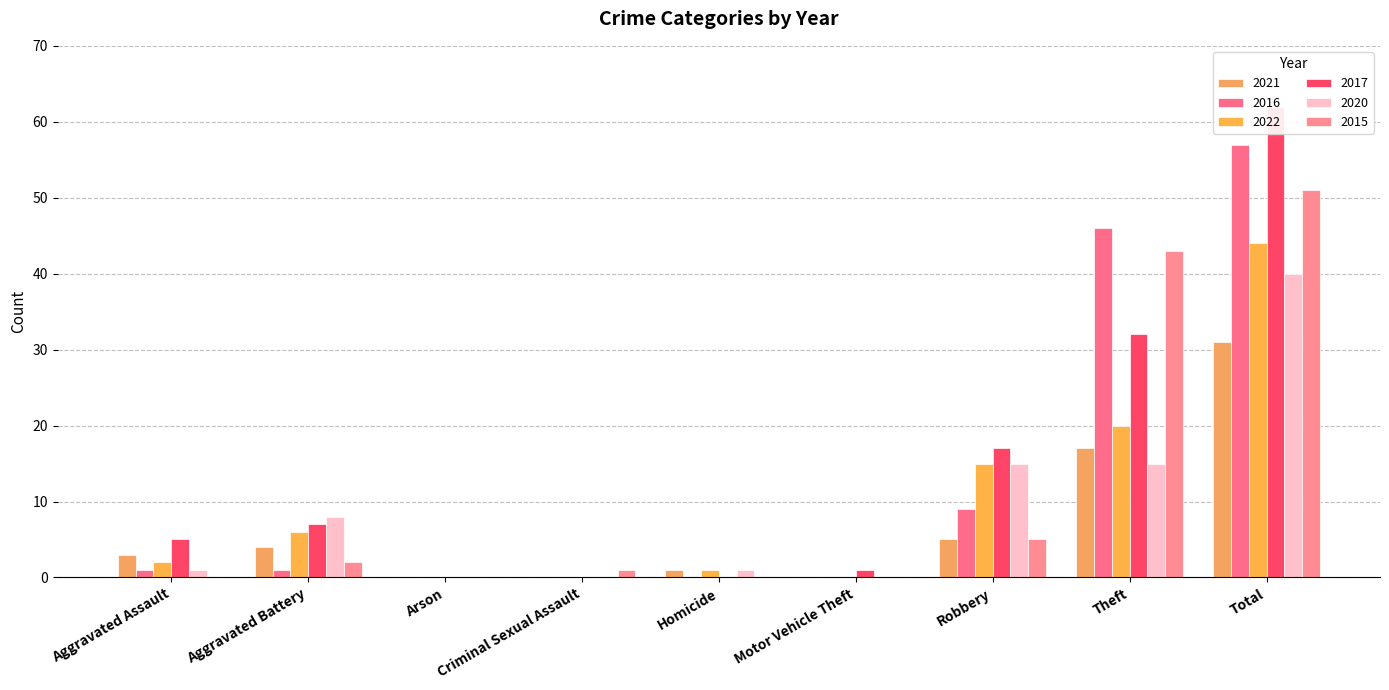

Which series has the largest total across all categories?

2017